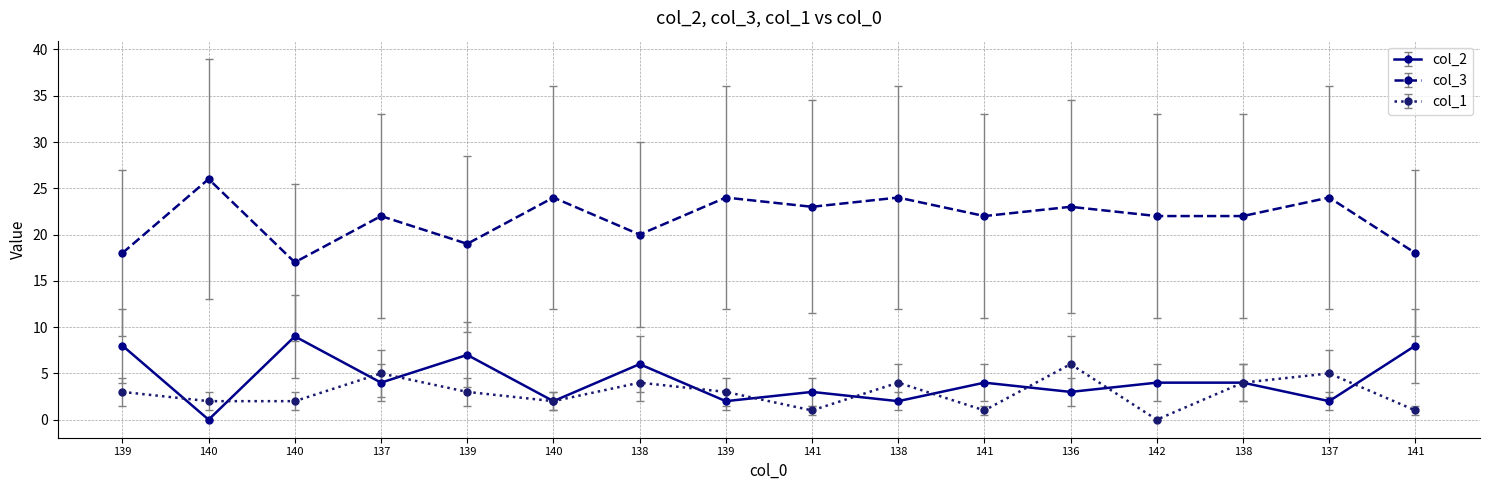

How many lines are shown in the chart?

3